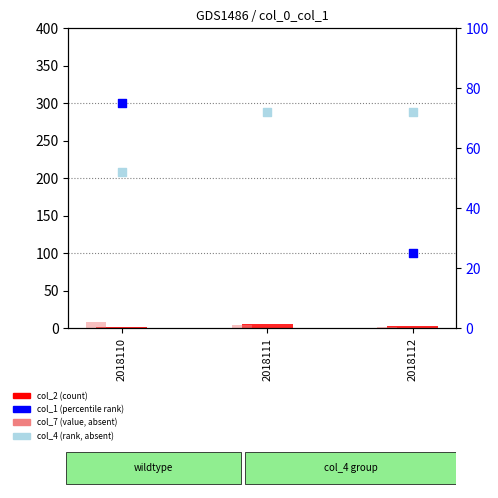

Which series contains the lowest Y value?

col_2 (count)